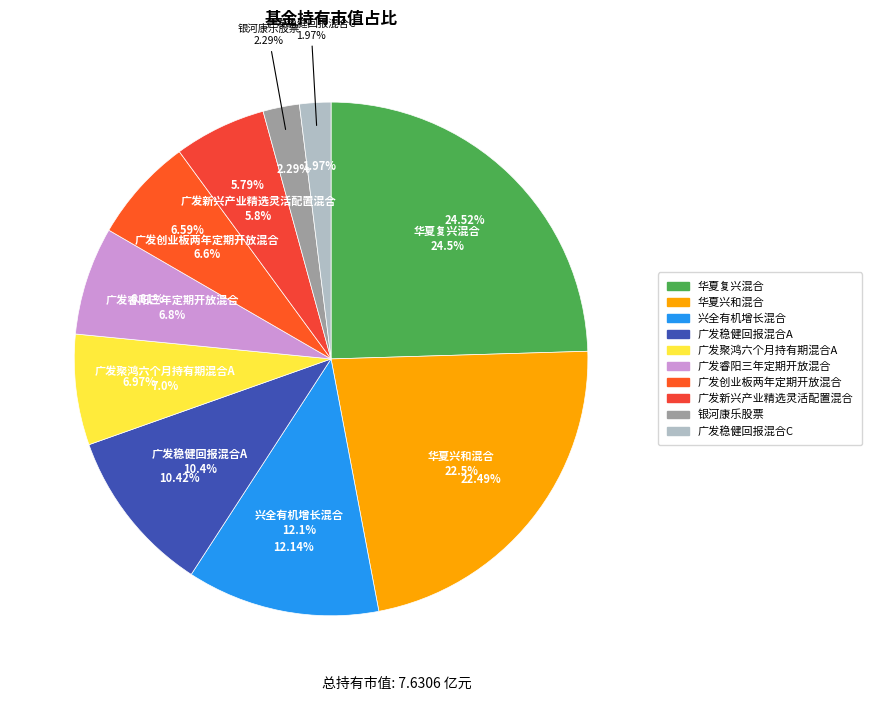

To the nearest percent, what is the difference between the 华夏复兴混合 and 广发新兴产业精选灵活配置混合 slice percentages?

19%